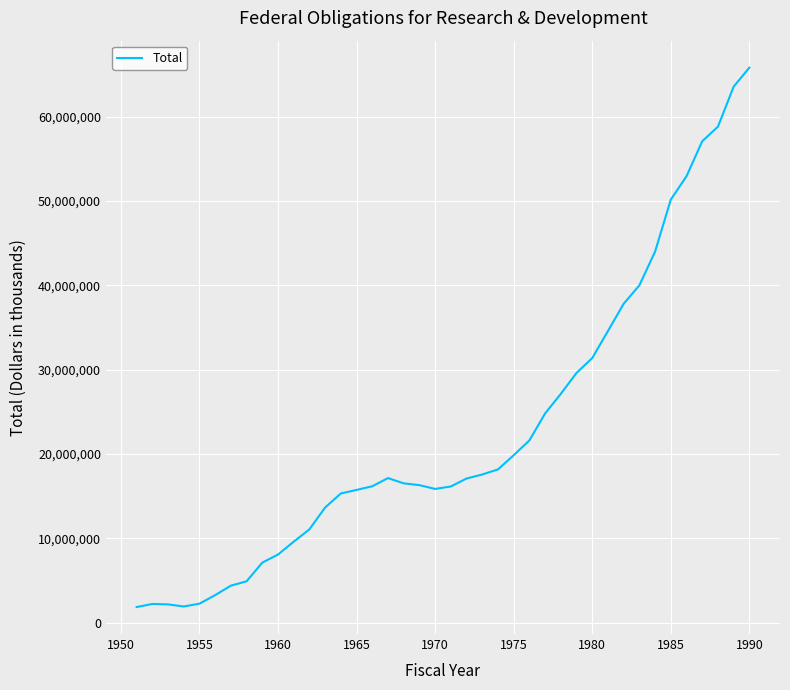

What is the greatest value displayed?

65831189